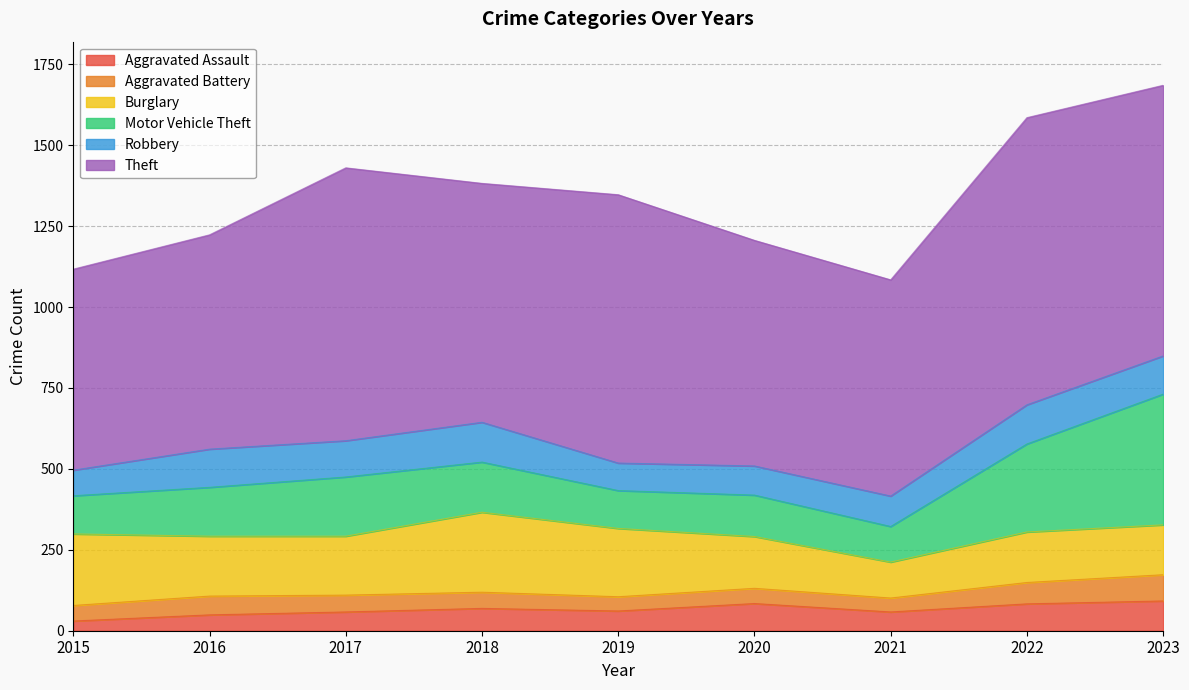

What is the total value across all series at 2015?

1117